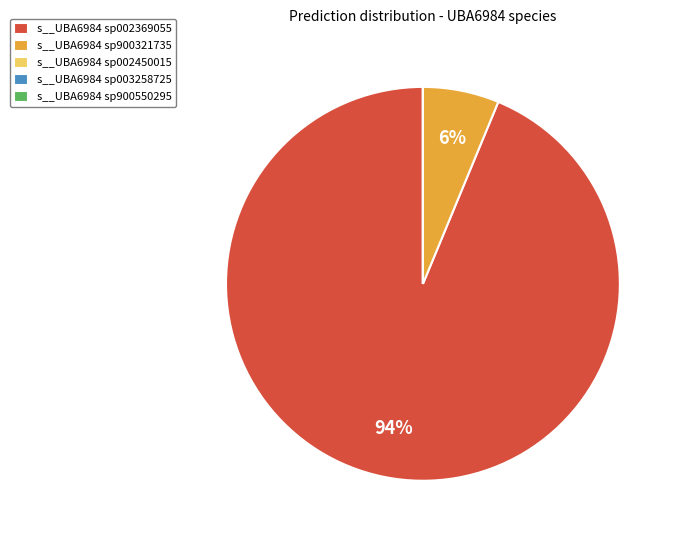

Which slice represents more than half of the pie?

s__UBA6984 sp002369055